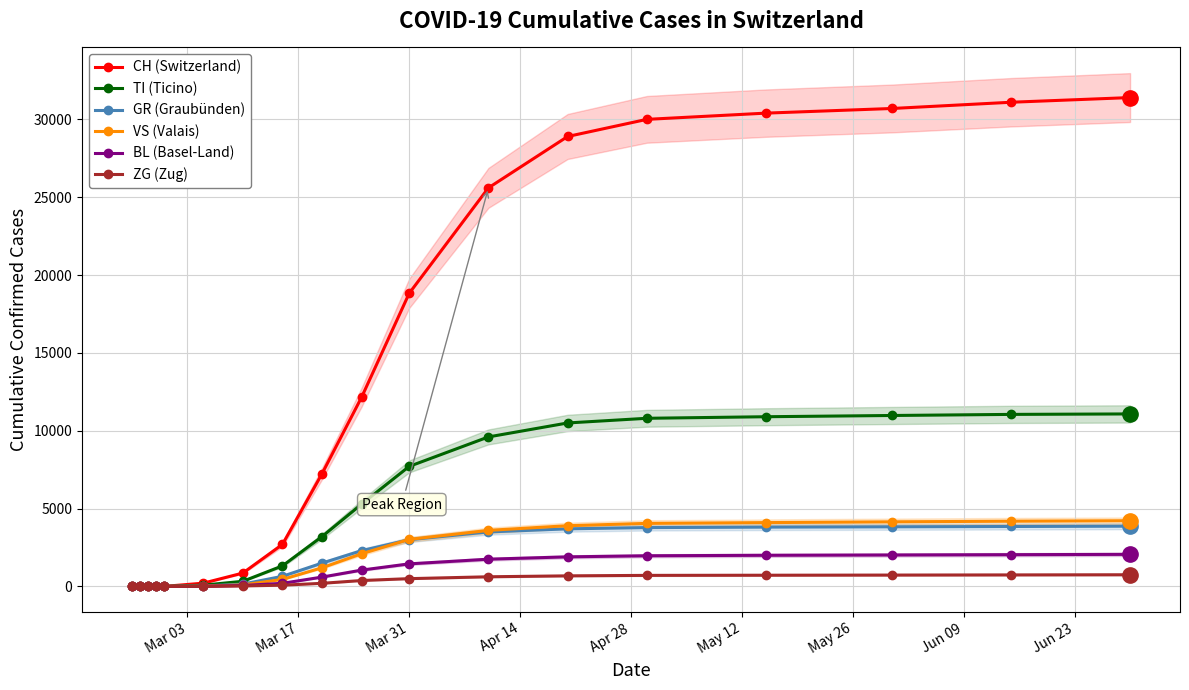

What is the highest value of the CH (Switzerland) series?

31400